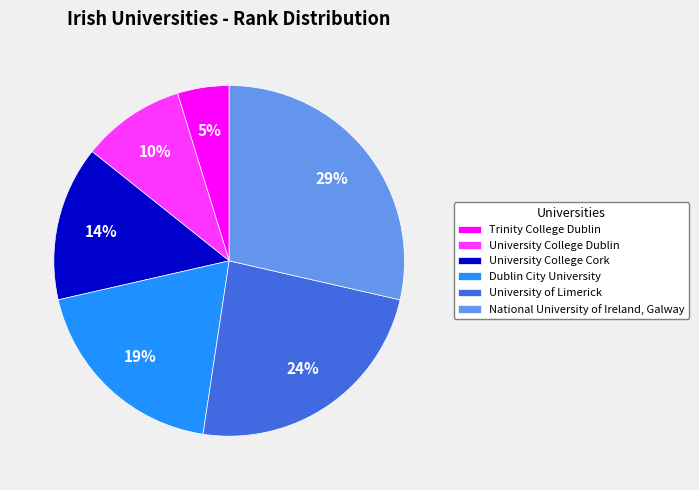

To the nearest percent, what is the difference between the University of Limerick and Trinity College Dublin slice percentages?

19%